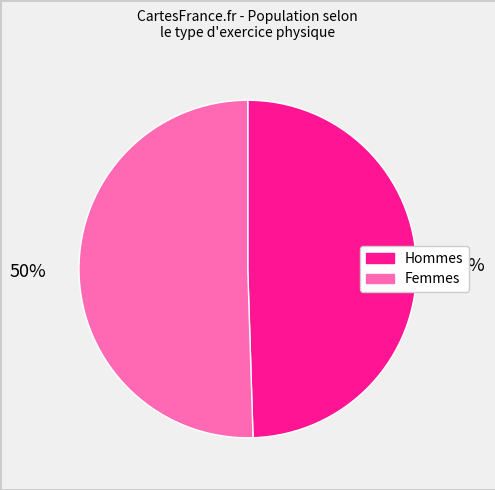

To the nearest percent, what is the average slice percentage?

50%